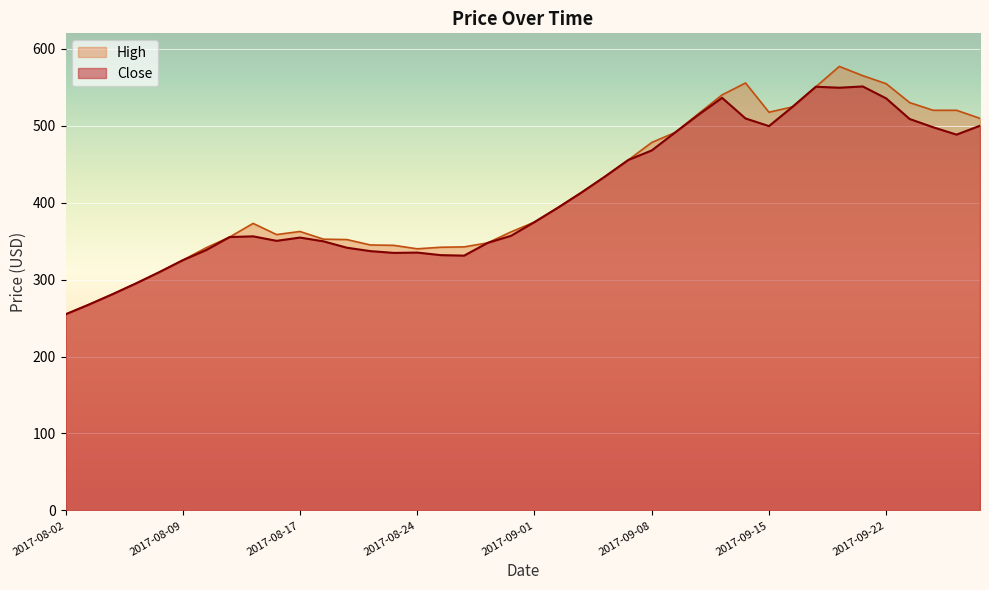

True or false: High and Close intersect in this chart.

False